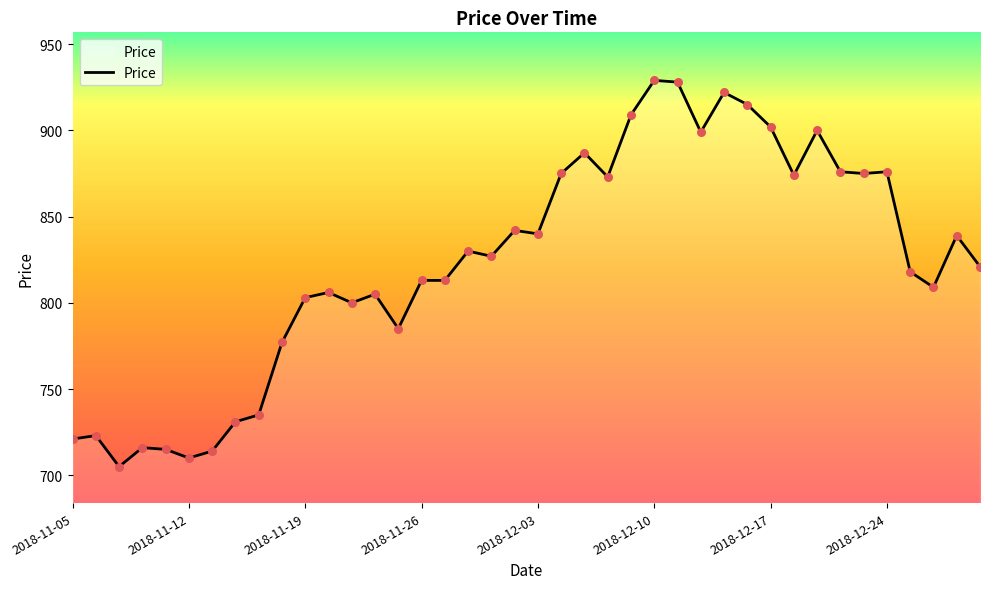

What is the greatest value displayed?

929